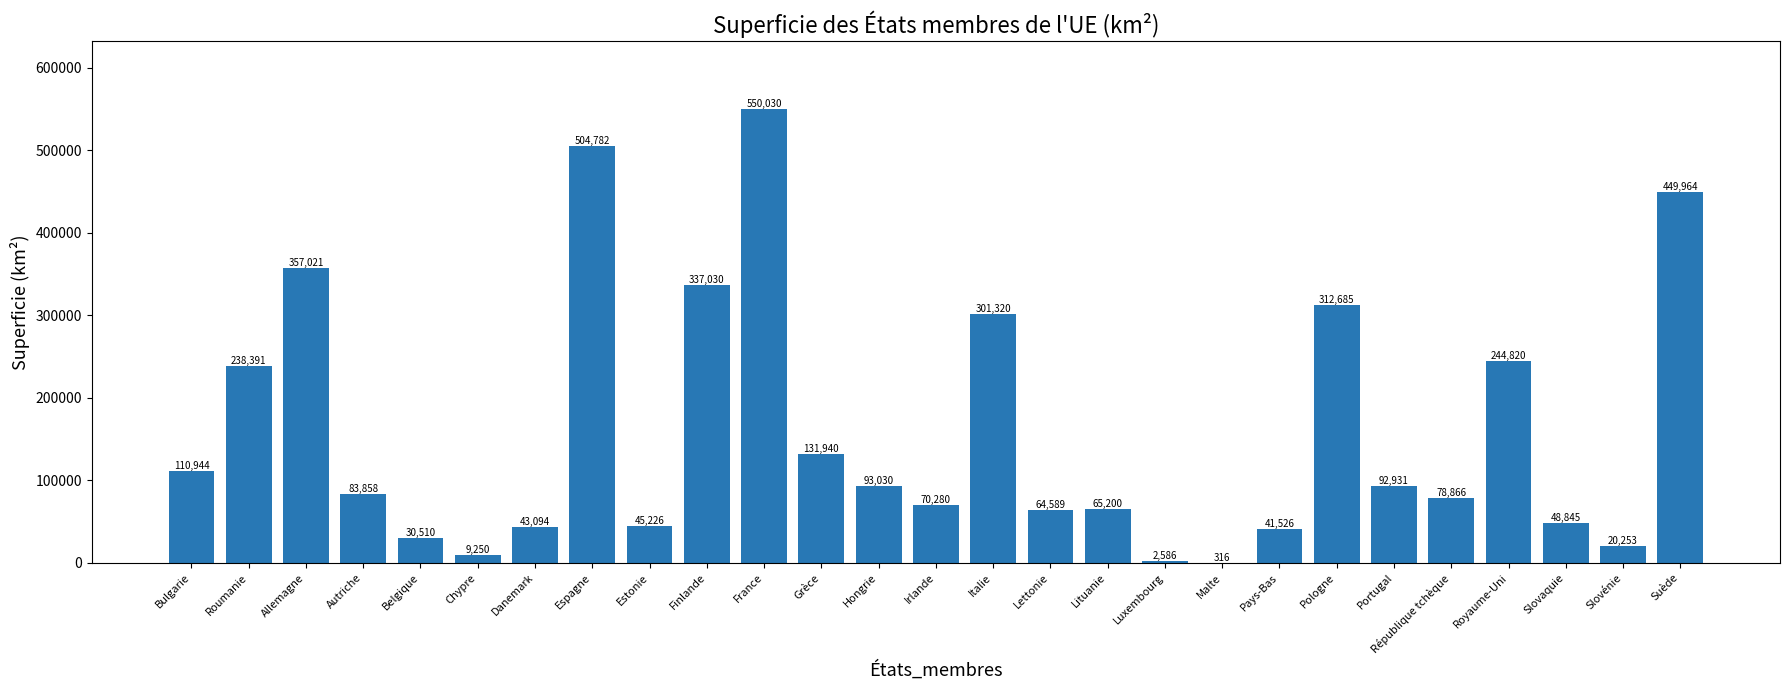

Reading left to right, extract all data points from this chart.

110944	238391	357021	83858	30510	9250	43094	504782	45226	337030	550030	131940	93030	70280	301320	64589	65200	2586	316	41526	312685	92931	78866	244820	48845	20253	449964